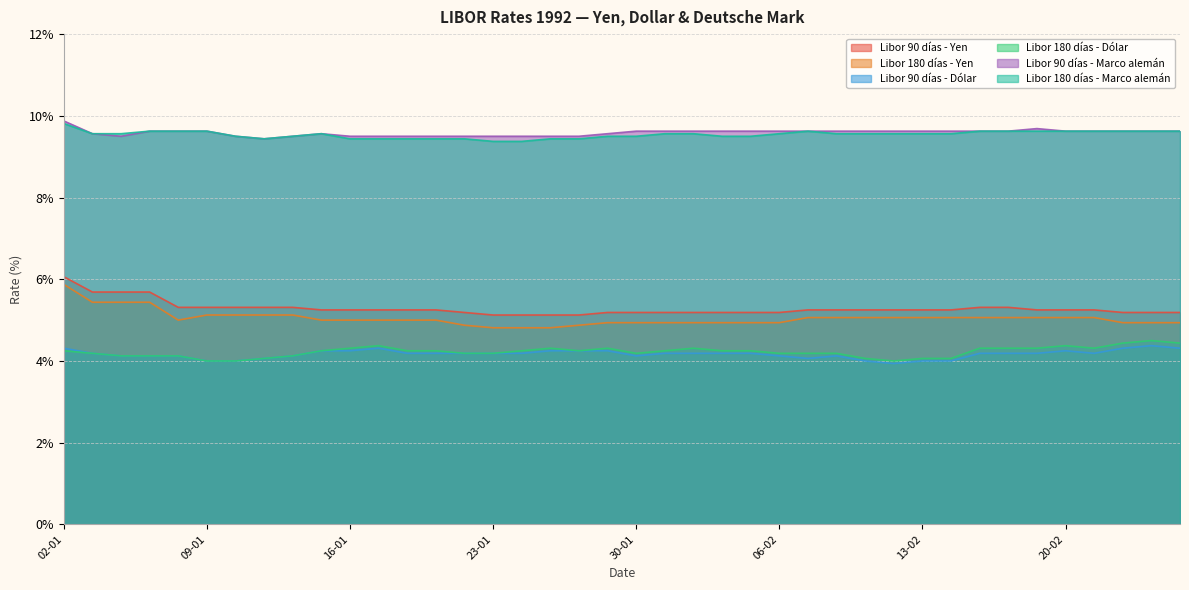

Reading left to right, extract all data points from this chart.

Libor 90 días - Yen: 6.1	5.7	5.7	5.7	5.3	5.3	5.3	5.3	5.3	5.2	5.2	5.2	5.2	5.2	5.2	5.1	5.1	5.1	5.1	5.2	5.2	5.2	5.2	5.2	5.2	5.2	5.2	5.2	5.2	5.2	5.2	5.2	5.3	5.3	5.2	5.2	5.2	5.2	5.2	5.2
Libor 180 días - Yen: 5.9	5.4	5.4	5.4	5.0	5.1	5.1	5.1	5.1	5.0	5.0	5.0	5.0	5.0	4.9	4.8	4.8	4.8	4.9	4.9	4.9	4.9	4.9	4.9	4.9	4.9	5.1	5.1	5.1	5.1	5.1	5.1	5.1	5.1	5.1	5.1	5.1	4.9	4.9	4.9
Libor 90 días - Dólar: 4.3	4.2	4.1	4.1	4.1	4.0	4.0	4.1	4.1	4.2	4.2	4.3	4.2	4.2	4.2	4.2	4.2	4.2	4.2	4.2	4.1	4.2	4.2	4.2	4.2	4.1	4.1	4.1	4.0	3.9	4.0	4.0	4.2	4.2	4.2	4.2	4.2	4.3	4.4	4.3
Libor 180 días - Dólar: 4.2	4.2	4.1	4.1	4.1	4.0	4.0	4.1	4.1	4.2	4.3	4.4	4.2	4.2	4.2	4.2	4.2	4.3	4.2	4.3	4.2	4.2	4.3	4.2	4.2	4.2	4.2	4.2	4.1	4.0	4.1	4.1	4.3	4.3	4.3	4.4	4.3	4.4	4.5	4.4
Libor 90 días - Marco alemán: 9.9	9.6	9.5	9.6	9.6	9.6	9.5	9.4	9.5	9.6	9.5	9.5	9.5	9.5	9.5	9.5	9.5	9.5	9.5	9.6	9.6	9.6	9.6	9.6	9.6	9.6	9.6	9.6	9.6	9.6	9.6	9.6	9.6	9.6	9.7	9.6	9.6	9.6	9.6	9.6
Libor 180 días - Marco alemán: 9.8	9.6	9.6	9.6	9.6	9.6	9.5	9.4	9.5	9.6	9.4	9.4	9.4	9.4	9.4	9.4	9.4	9.4	9.4	9.5	9.5	9.6	9.6	9.5	9.5	9.6	9.6	9.6	9.6	9.6	9.6	9.6	9.6	9.6	9.6	9.6	9.6	9.6	9.6	9.6